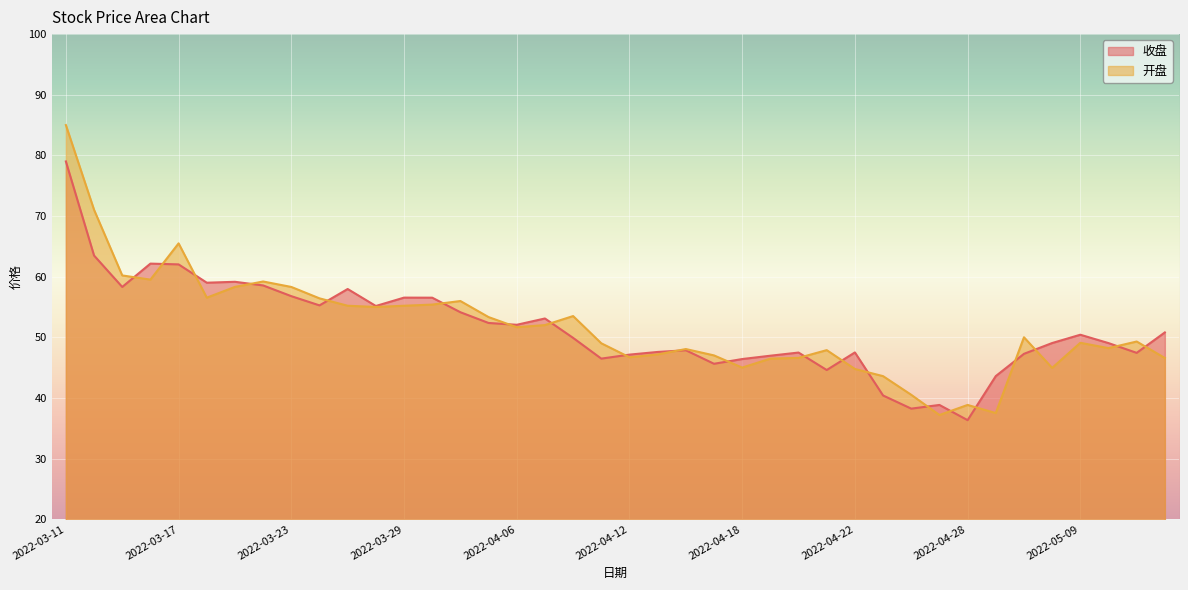

What is the difference between the 开盘 values at 2022-03-11 and 2022-04-19?

38.5